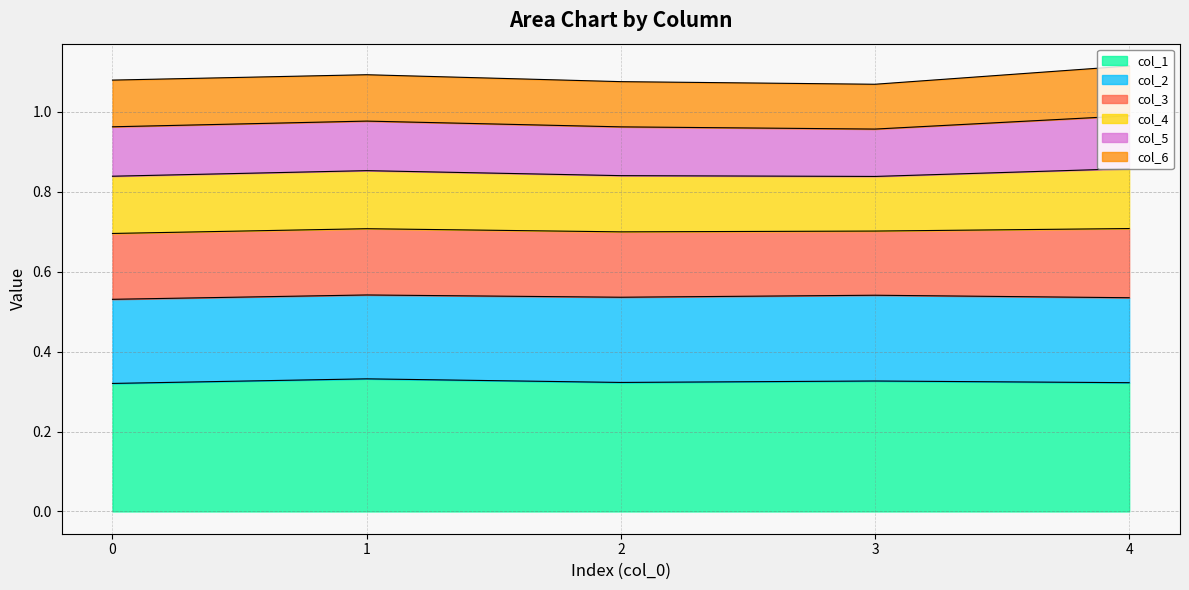

Count the col_4 line values in the range 0 to 1.

5